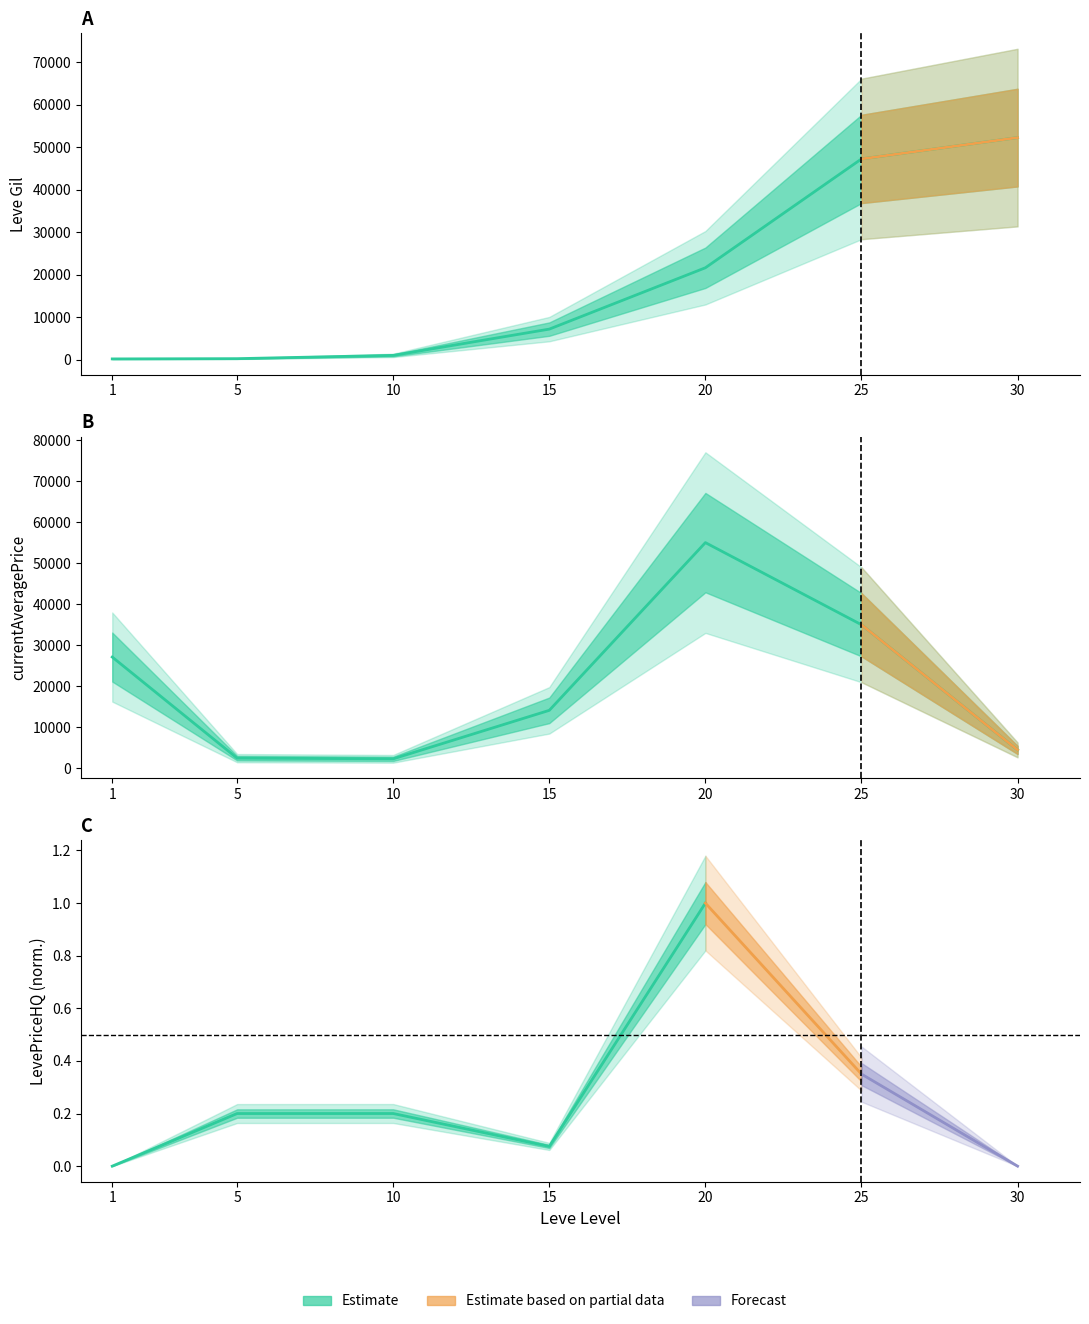

The value of currentAveragePrice at 15 is 6167. True or false?

False